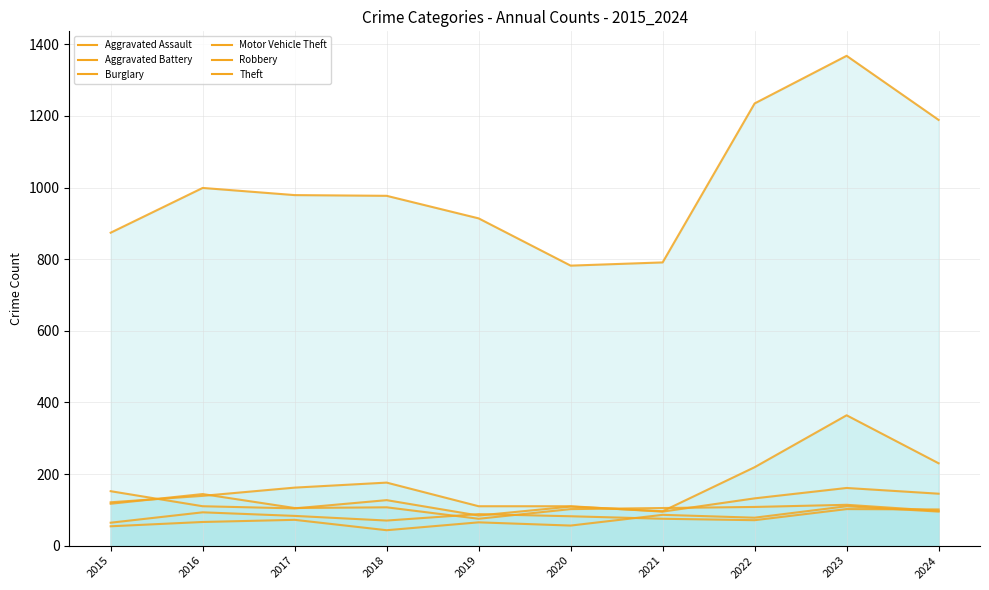

What are all the series names shown in the legend?

Aggravated Assault, Aggravated Battery, Burglary, Motor Vehicle Theft, Robbery, Theft